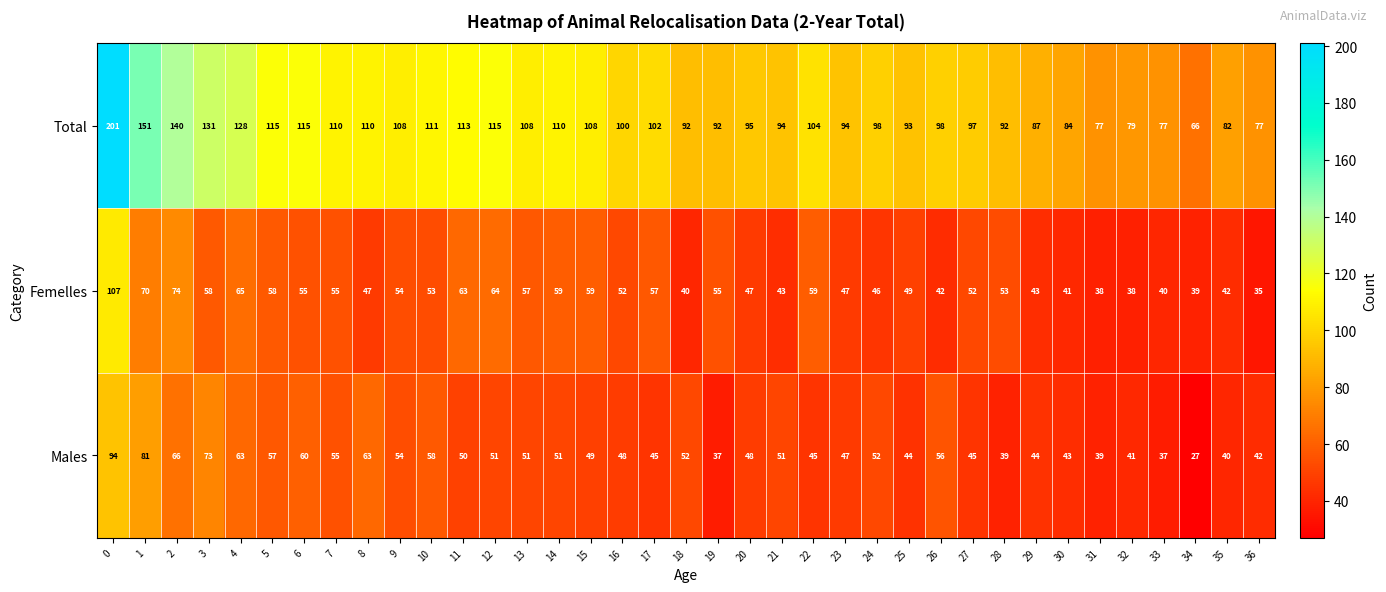

What is the minimum value shown in the chart?

27